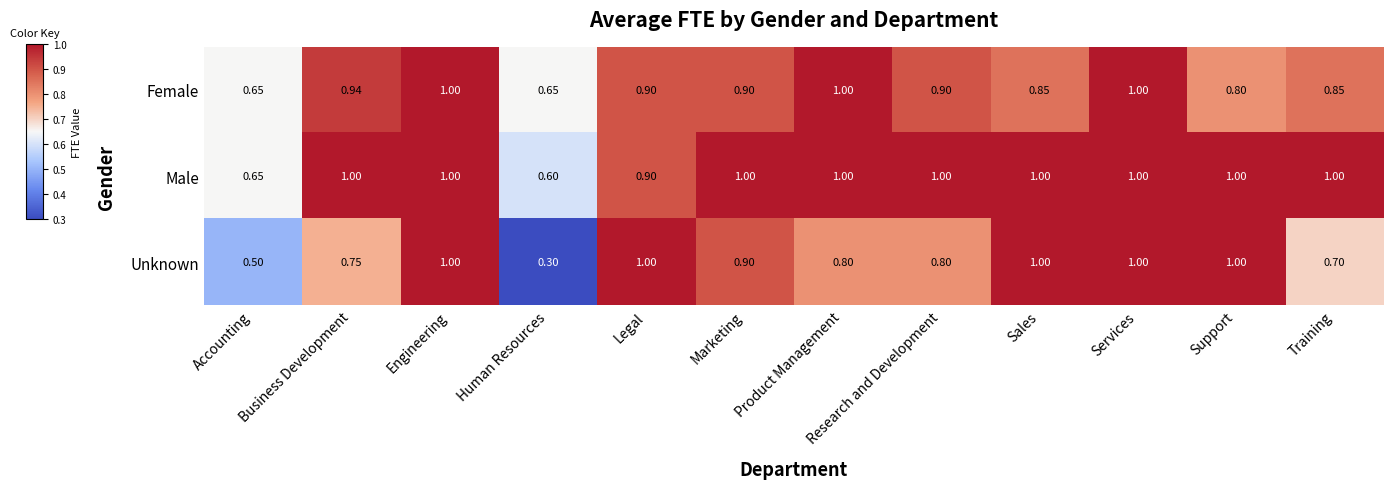

At how many categories does at least one series exceed 0?

12